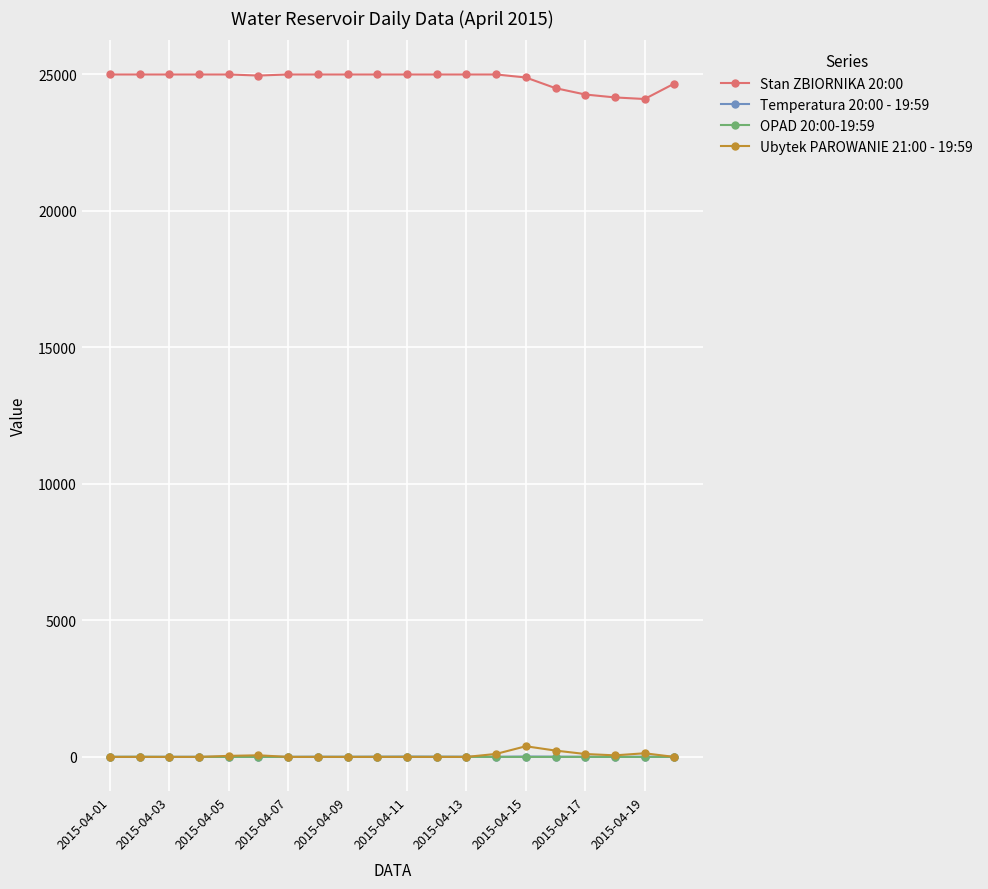

How many distinct data groups are displayed?

4